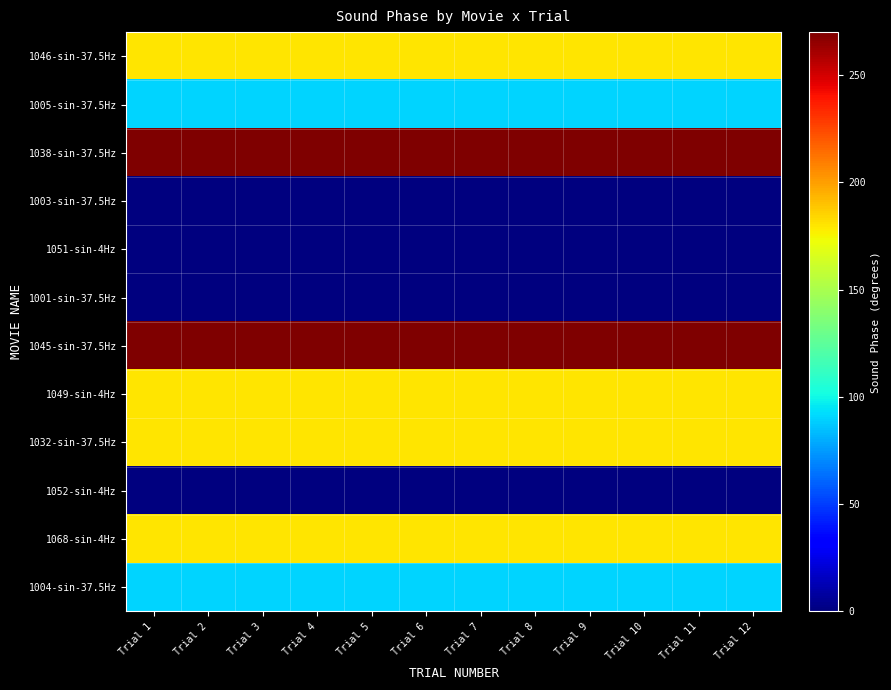

What is the total value across all series at Trial 2?

1440